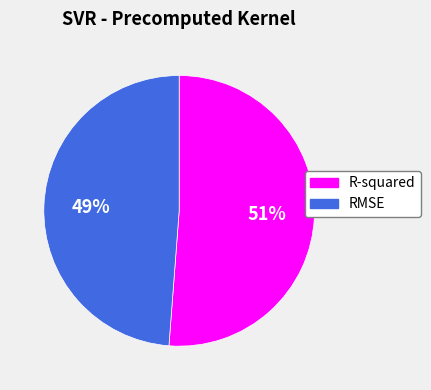

What percentage is the R-squared slice, to the nearest percent?

51%